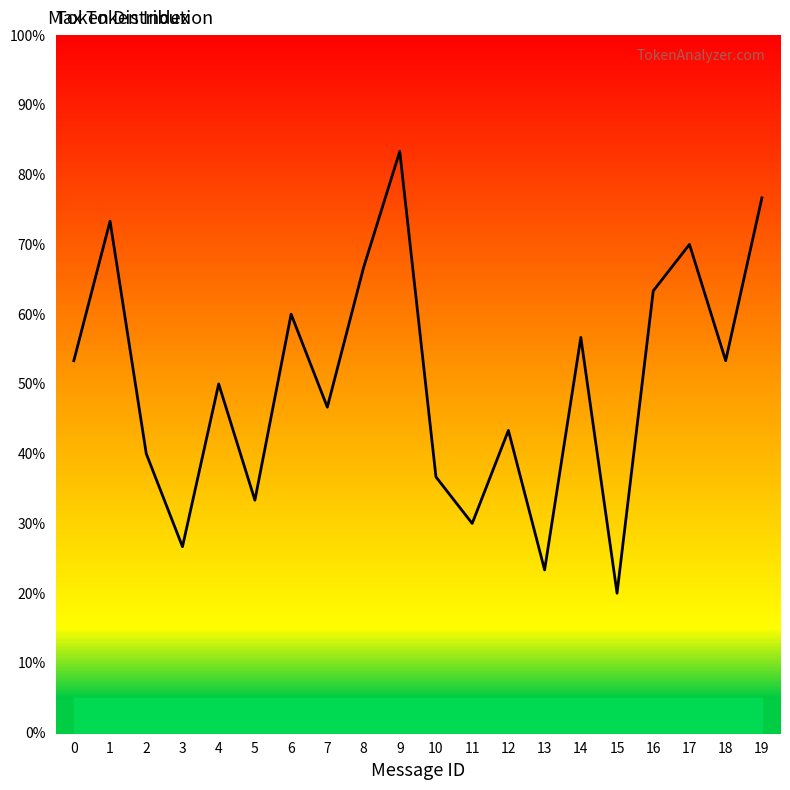

Rank the categories by value from highest to lowest.

9, 19, 1, 17, 8, 16, 6, 14, 0, 18, 4, 7, 12, 2, 10, 5, 11, 3, 13, 15